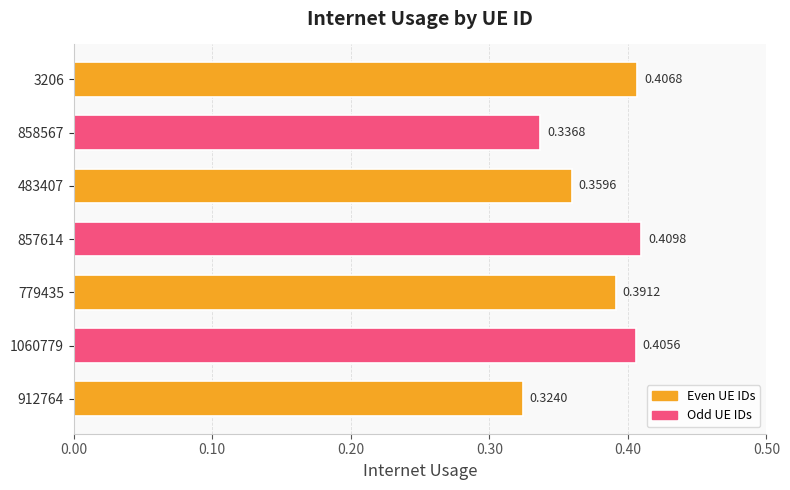

List the labels in order of value, largest first.

857614, 3206, 1060779, 779435, 483407, 858567, 912764